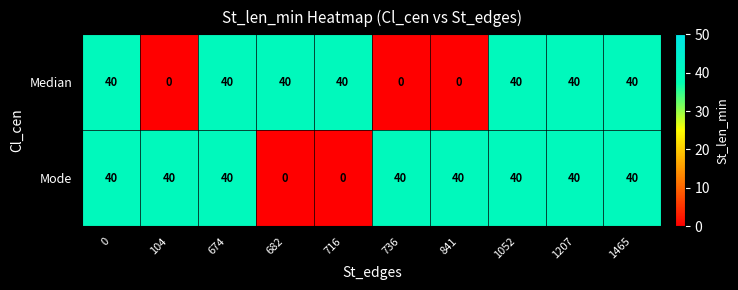

Reading right to left, list all the values displayed in this chart.

Median: 40	40	40	0	0	40	40	40	0	40
Mode: 40	40	40	40	40	0	0	40	40	40